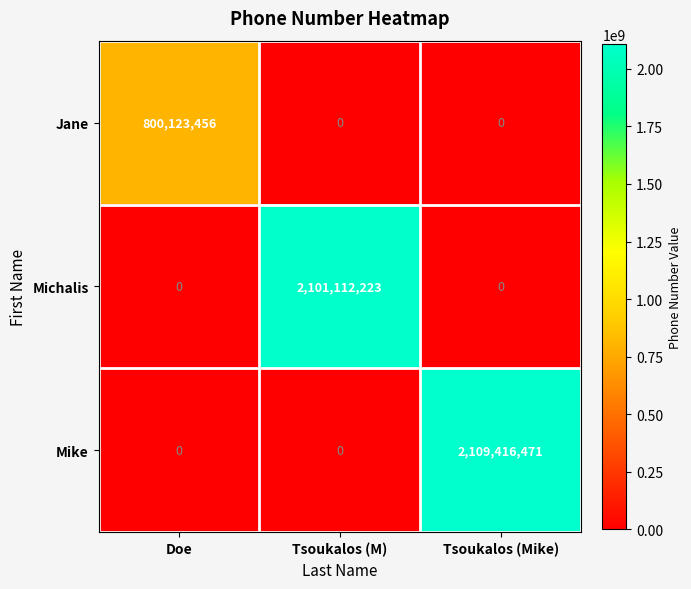

Which series changed the most between Doe and Tsoukalos (Mike)?

Mike